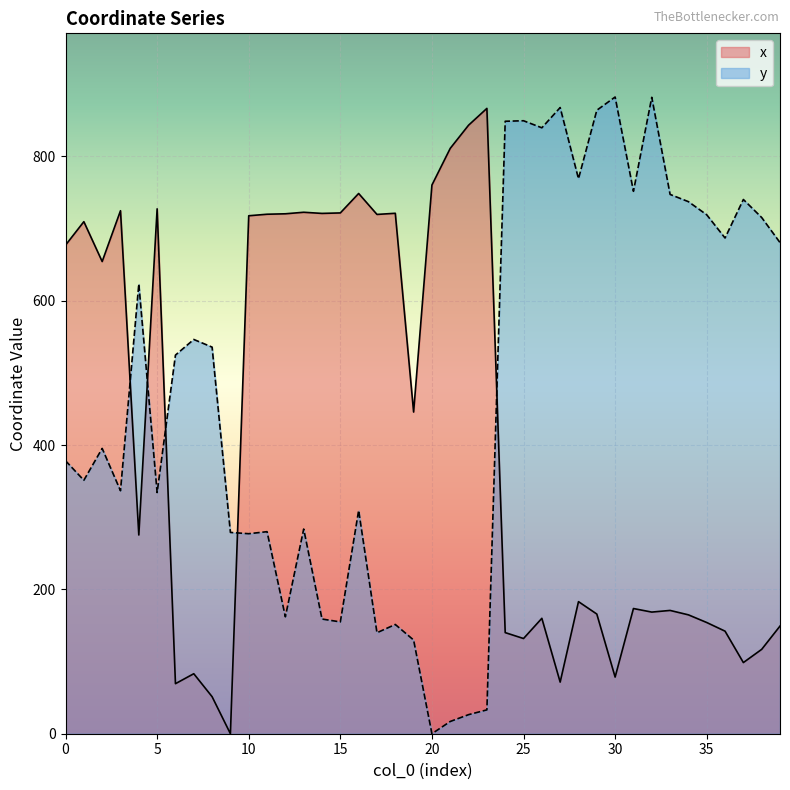

What is the total value across all series at 29?

1029.8